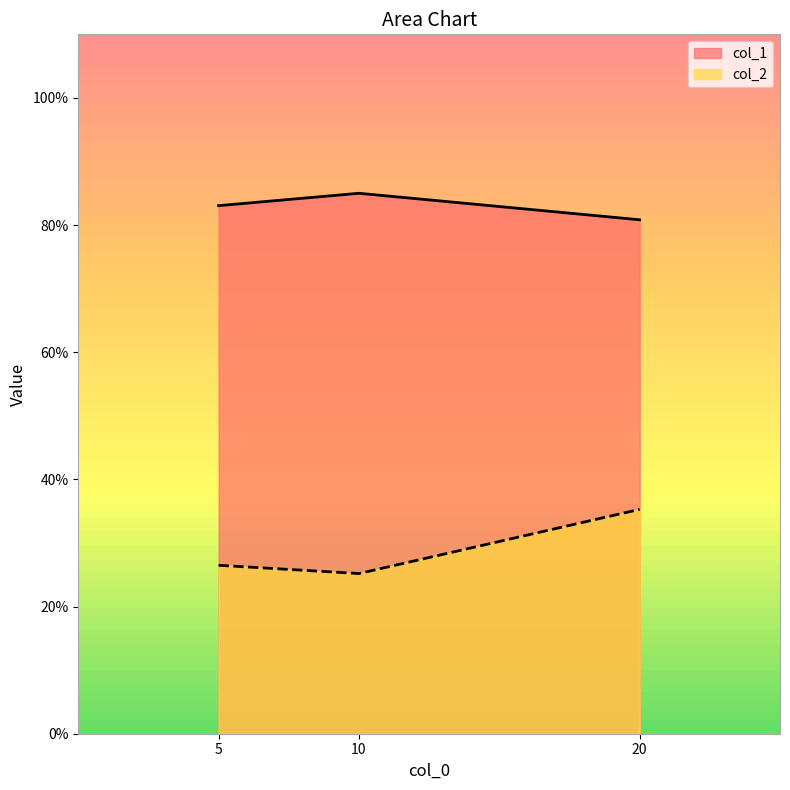

True or false: col_2 has a value of 0.4 at 10.

False